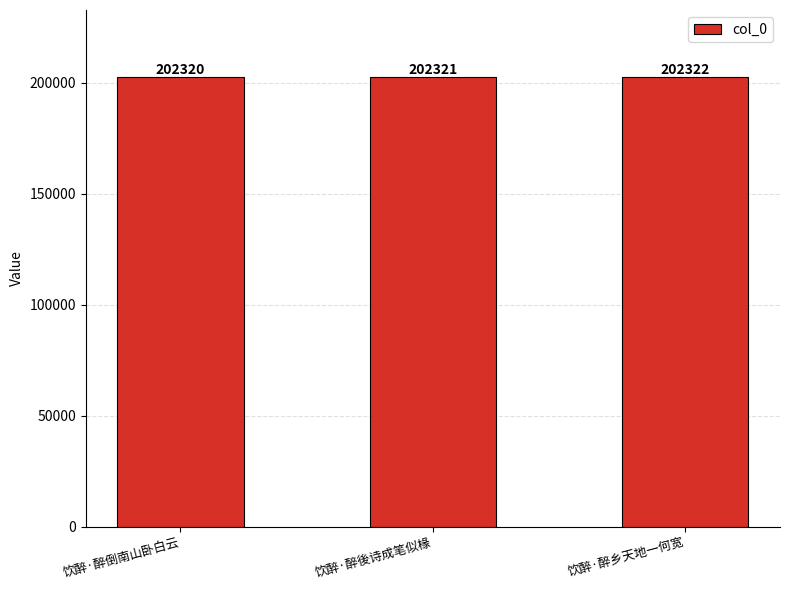

At which category does the chart reach its minimum across all series?

饮醉·醉倒南山卧白云